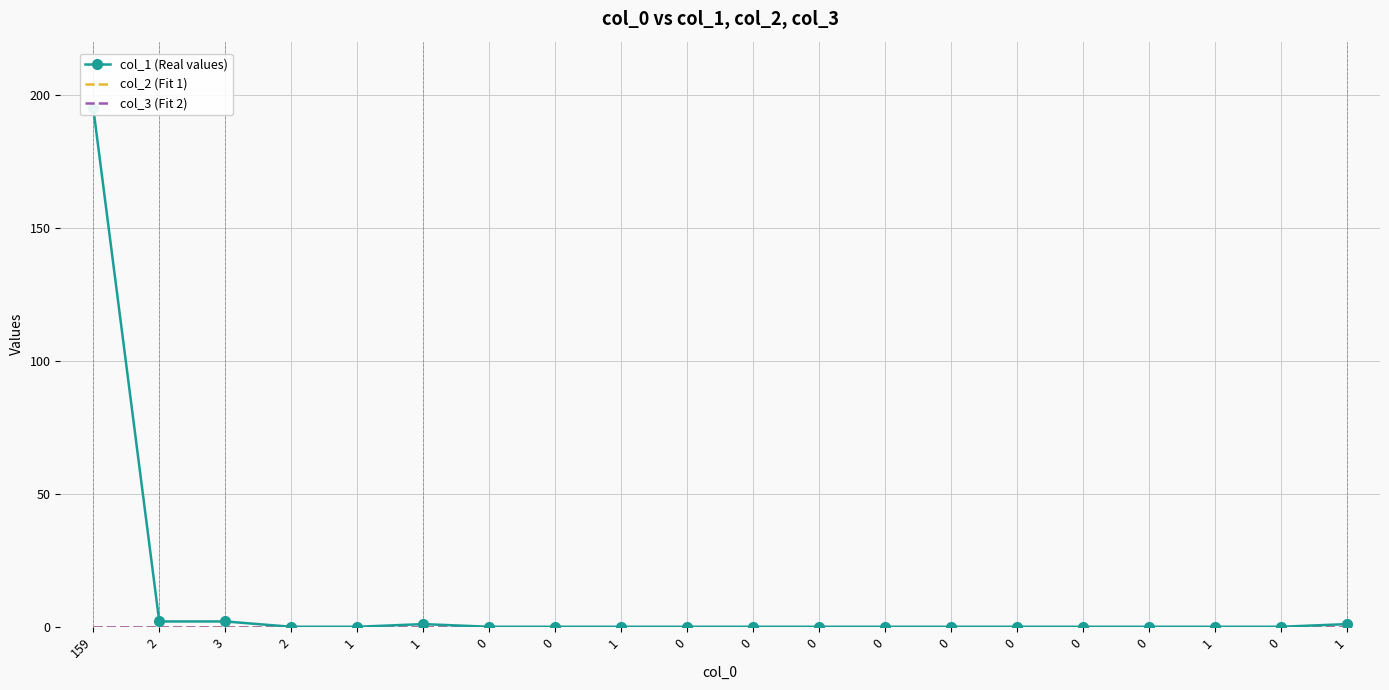

True or false: col_1 (Real values) and col_3 (Fit 2) intersect in this chart.

False